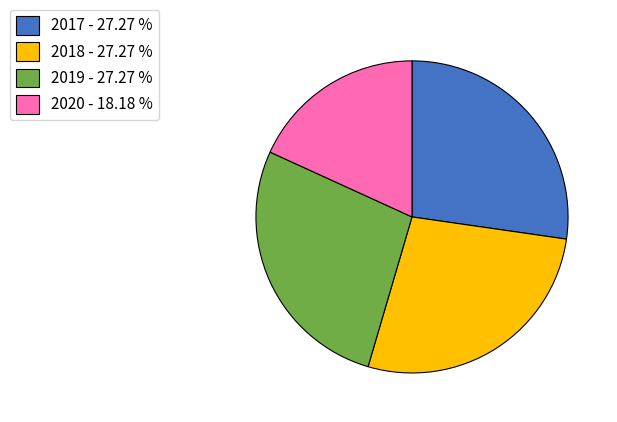

Do 2017 - 27.27 % and 2018 - 27.27 % together represent more than half of the pie?

Yes